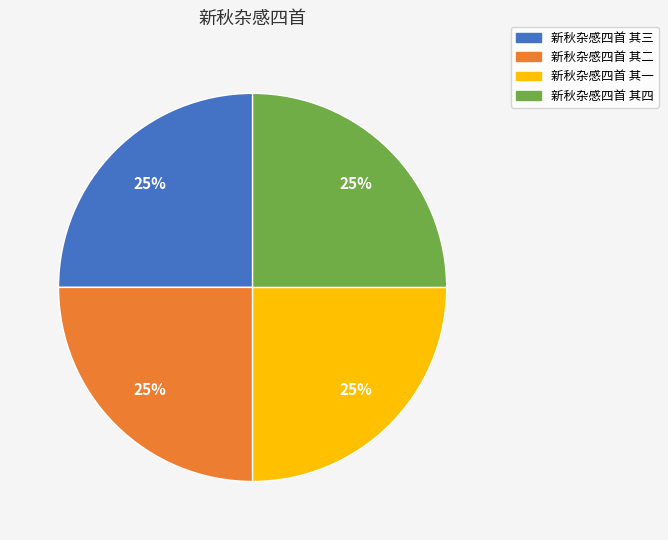

Is 新秋杂感四首 其二 the majority of the pie?

No